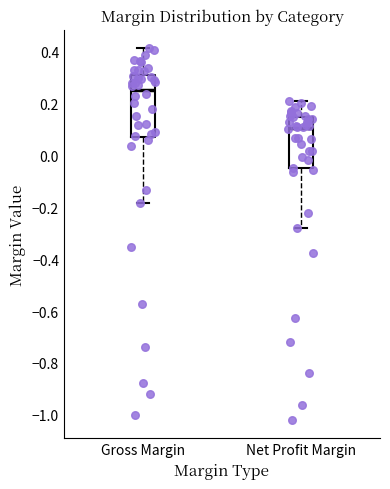

Comparing the boxes themselves (not the whiskers), which one is the tallest?

Gross Margin